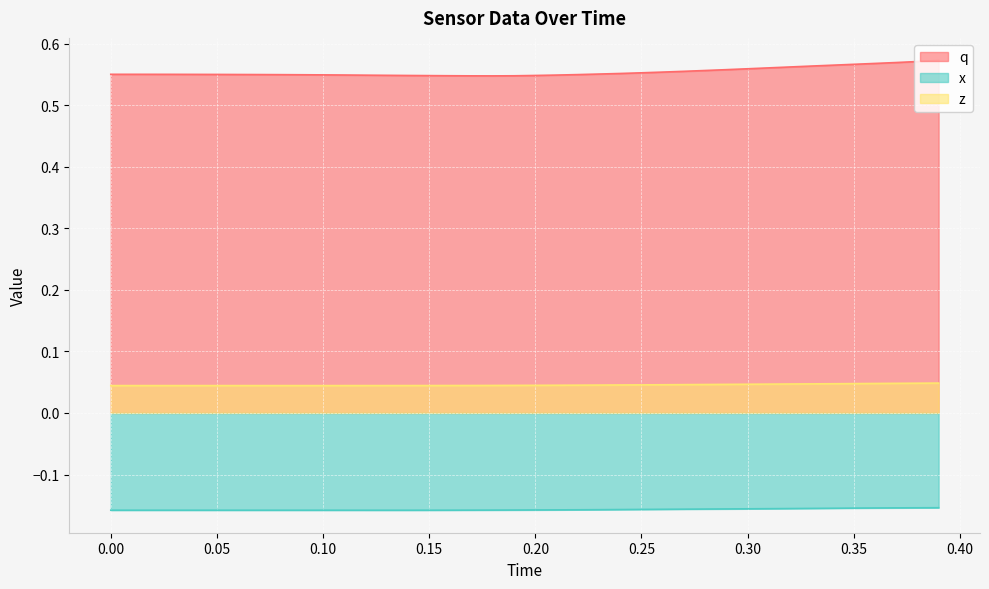

Rank the series by their maximum value, from lowest to highest.

x, z, q